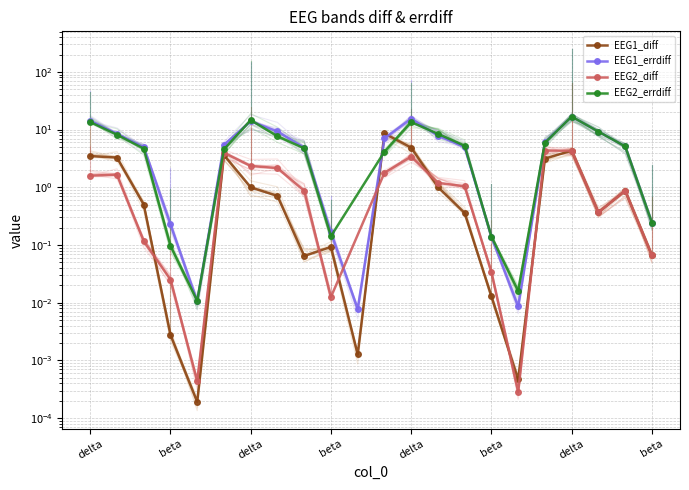

What is the difference between the maximum and minimum values in the EEG2_errdiff series?

17.2